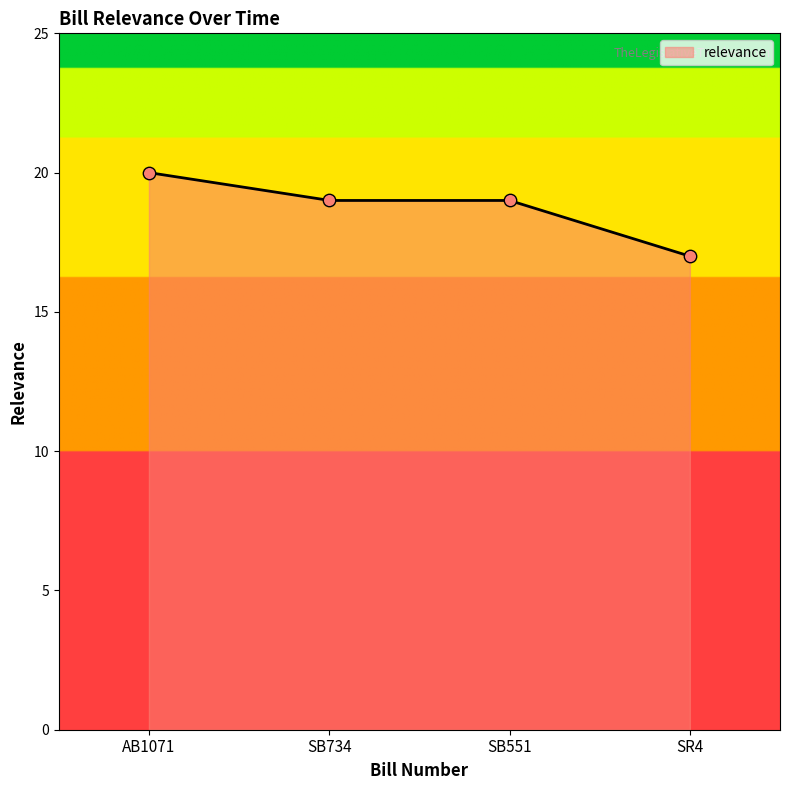

What is the change in value from AB1071 to SB551?

-1